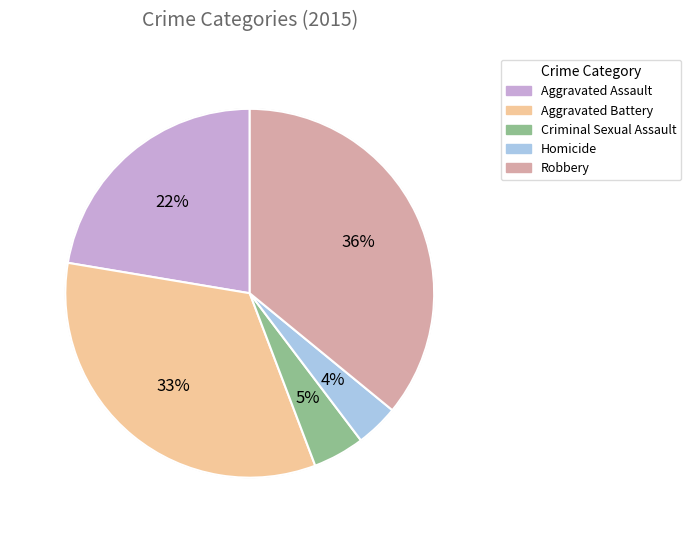

Which has a higher value, Robbery or Criminal Sexual Assault?

Robbery